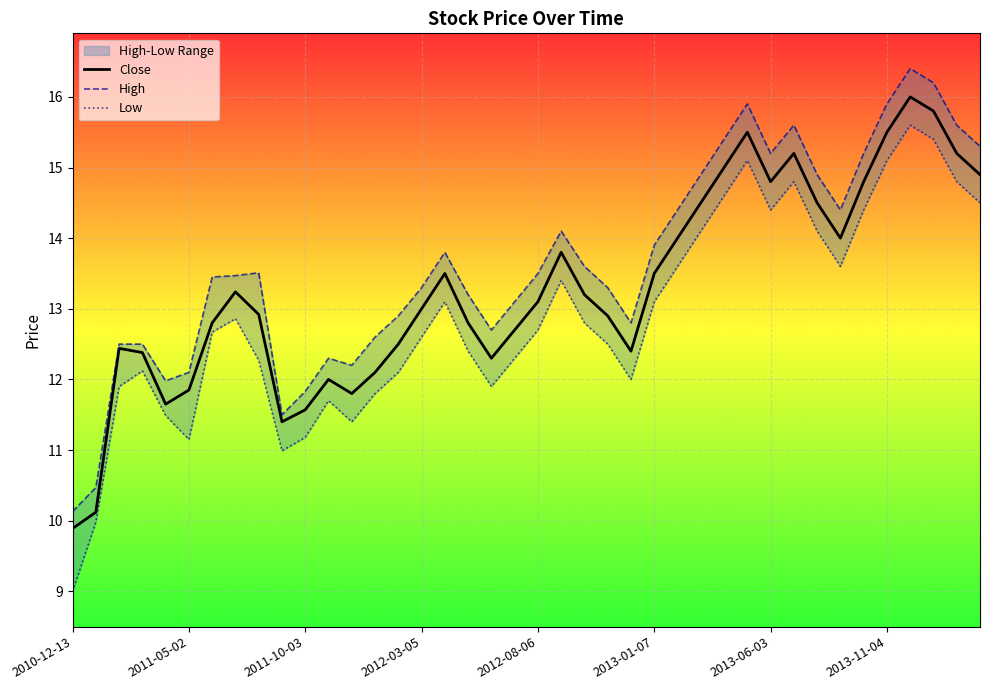

Which series has the widest spread of values?

Low